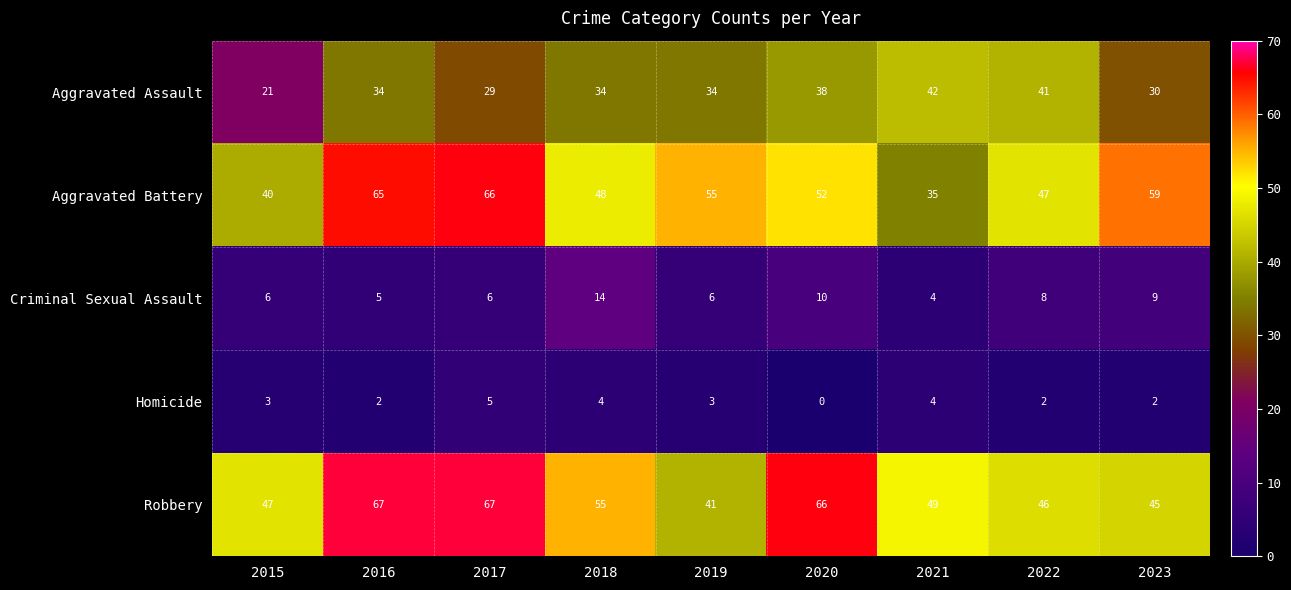

What is the sum of the Criminal Sexual Assault values at 2022 and 2021?

12